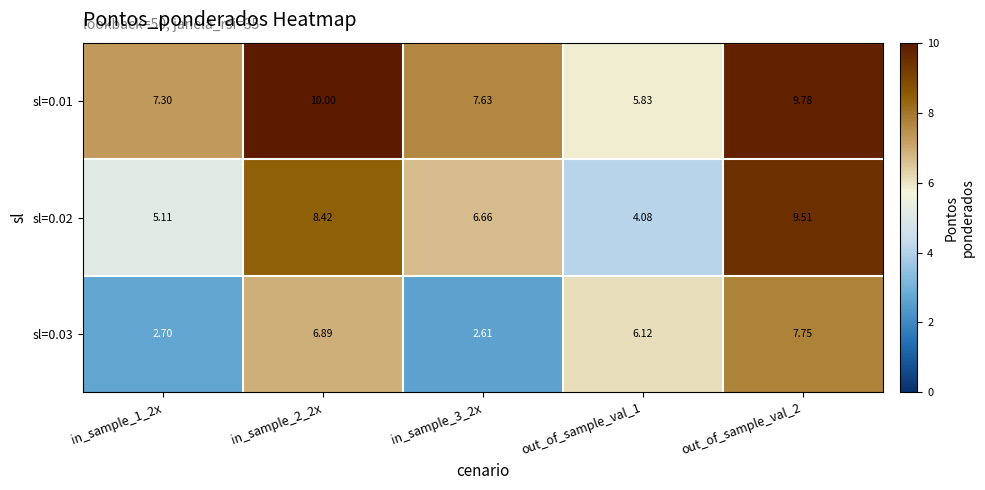

At which category is the sum across all series the highest?

out_of_sample_val_2